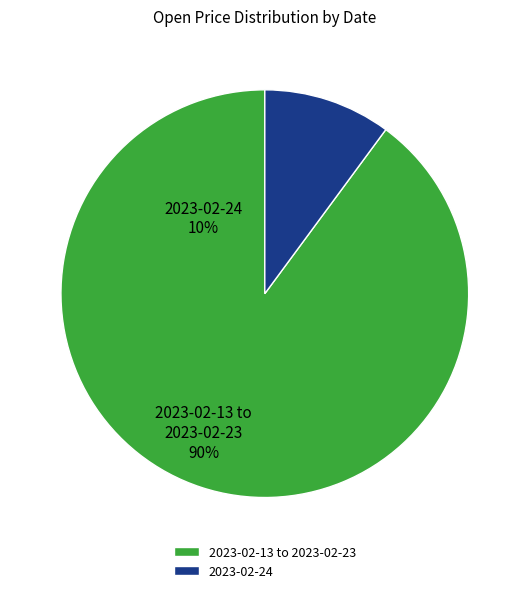

Which category has the biggest portion of the pie?

2023-02-13 to 2023-02-23